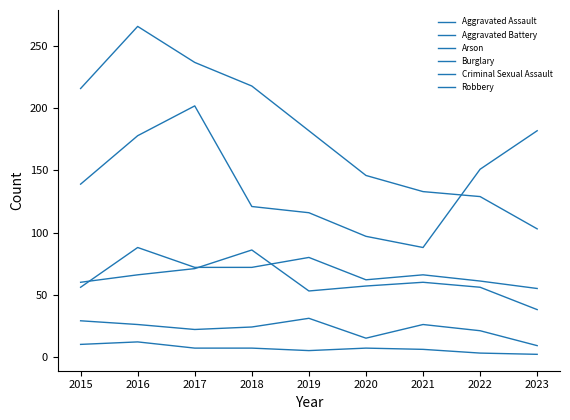

The value of Aggravated Battery at 2021 is 37. True or false?

False